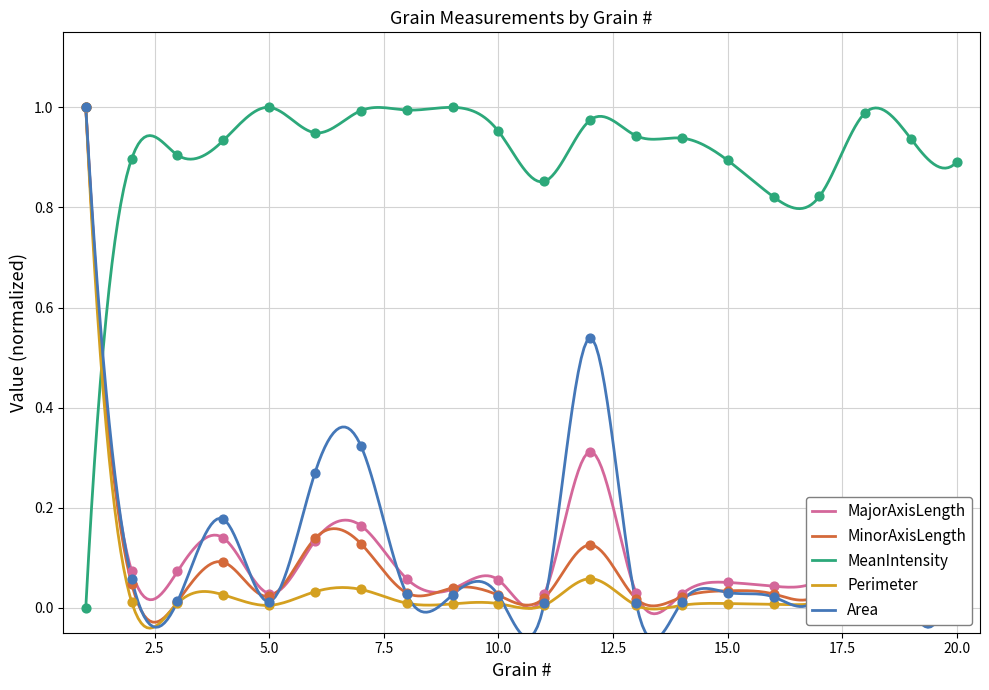

Is the value of Area at 9 greater than the value of Perimeter at 4?

Yes